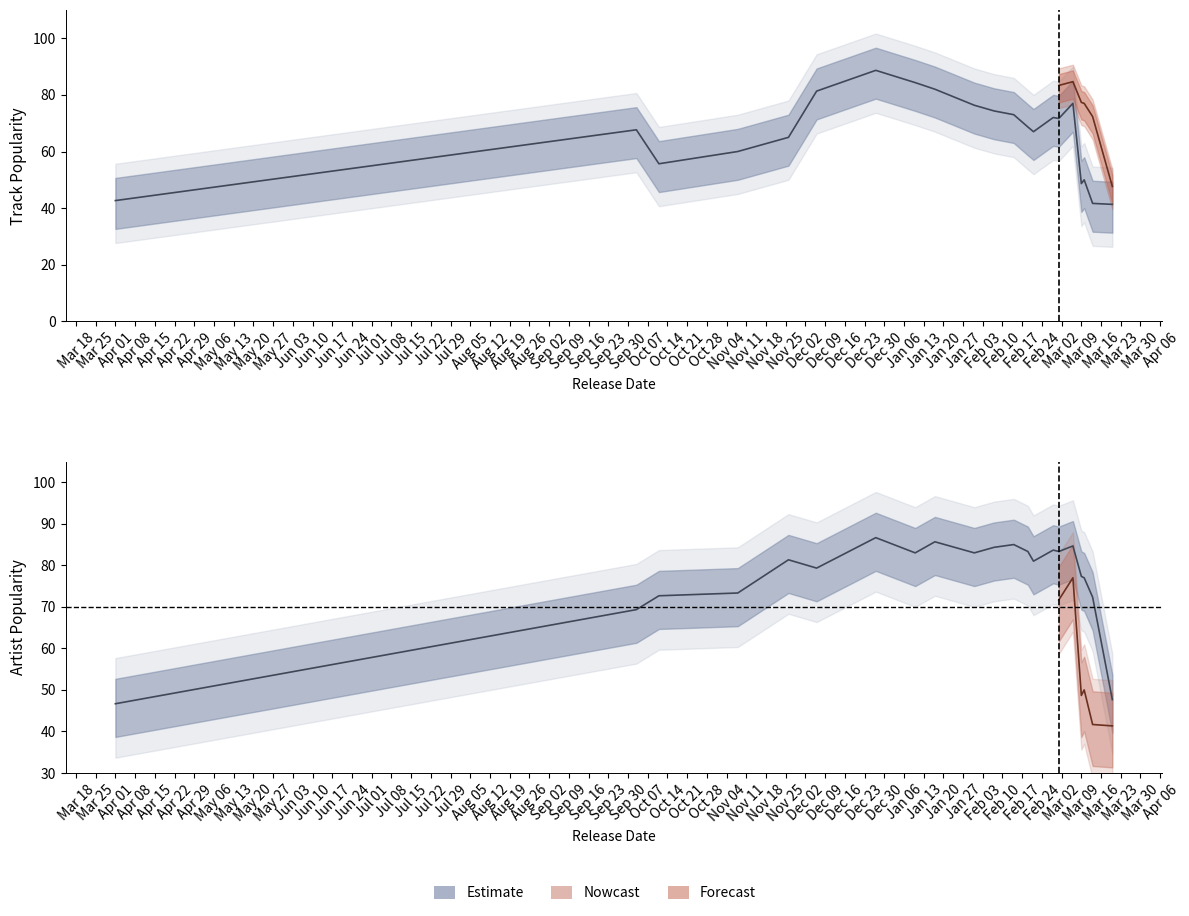

What is the difference between the maximum and minimum values?

35.7